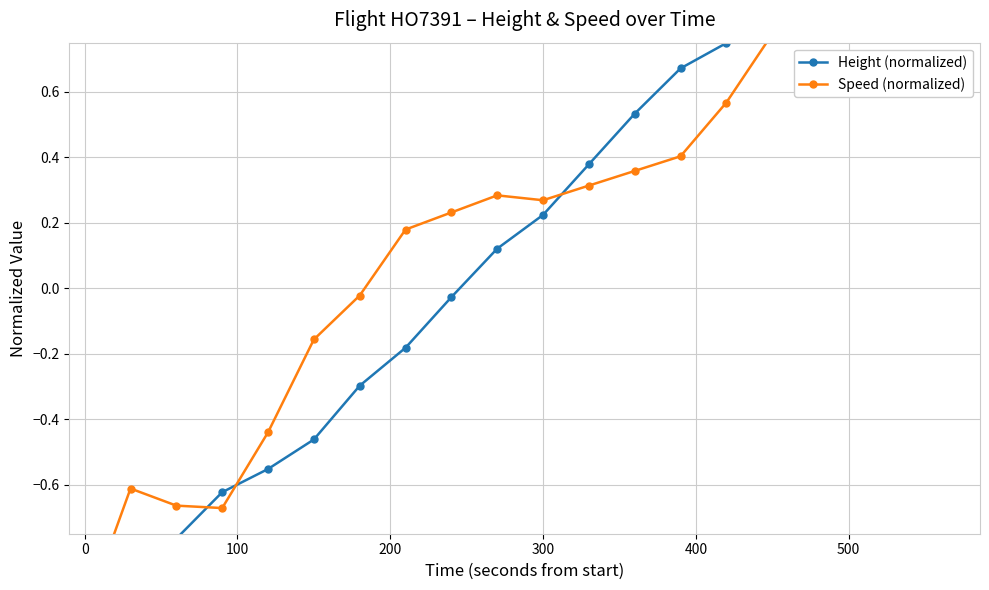

Which series has the widest spread of values?

Height (normalized)